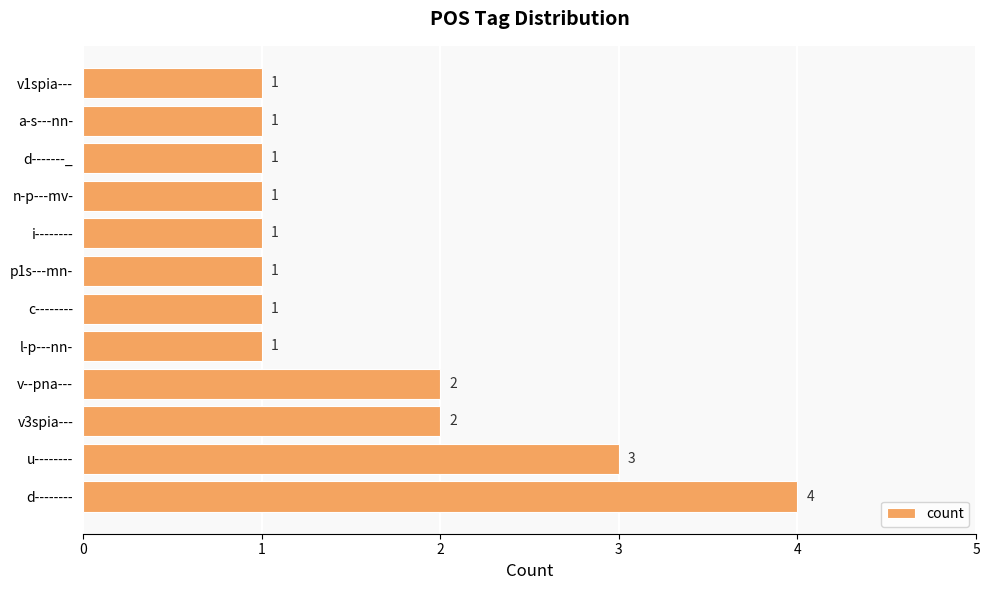

What is the sum of the values at v1spia--- and v3spia---?

3